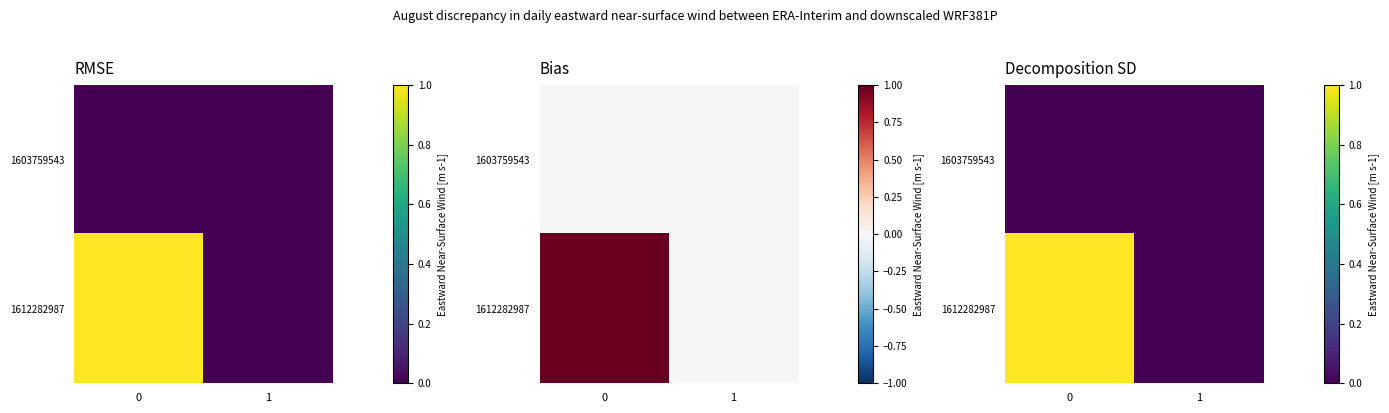

At which label does 1612282987 reach its minimum?

1